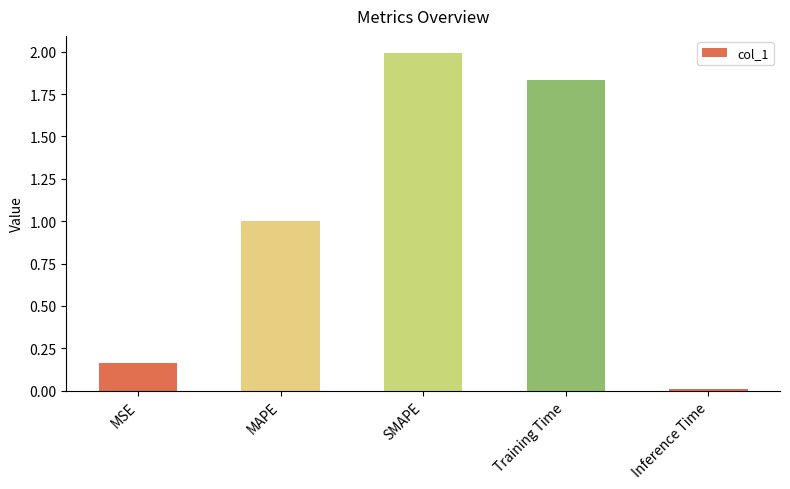

The value at SMAPE is 1.4. True or false?

False